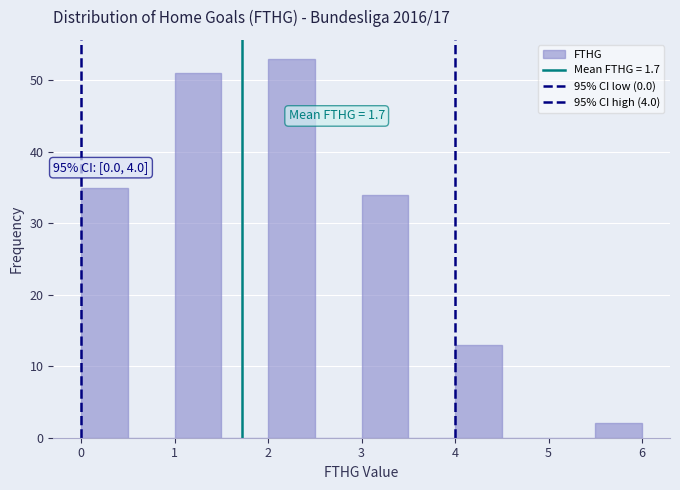

Which range on the x-axis has the tallest bar?

2.0 to 2.5